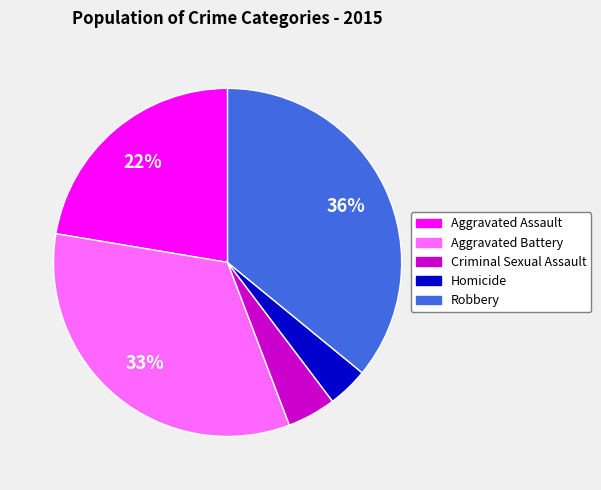

Do Robbery and Homicide together represent more than half of the pie?

No